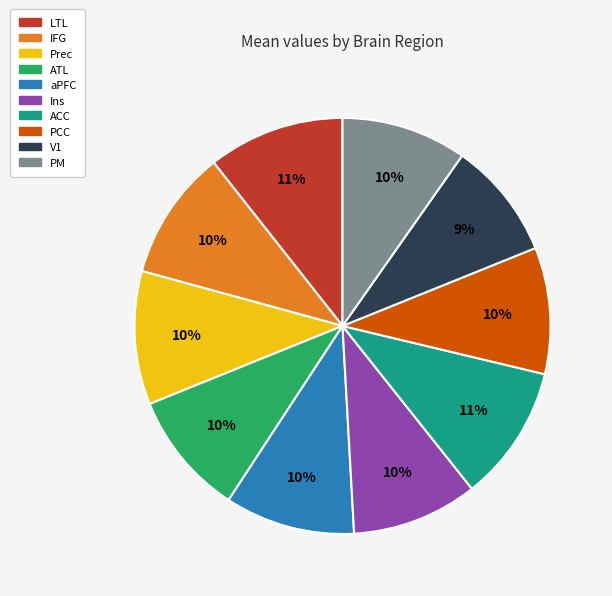

Count the number of slices in the pie.

10